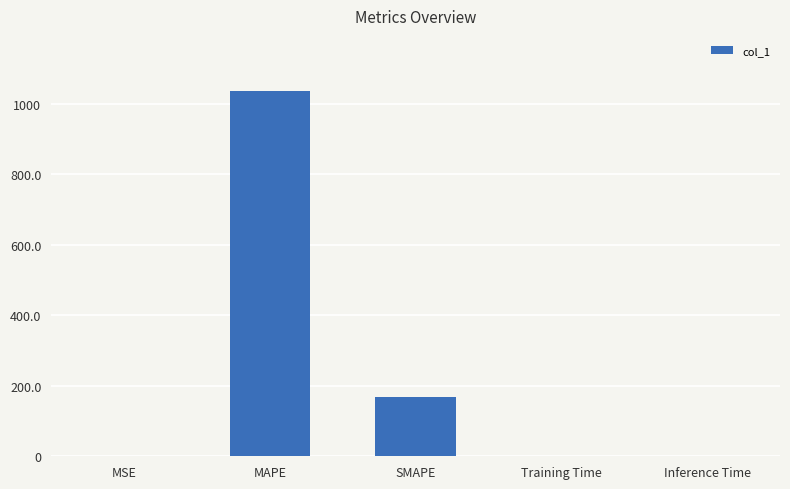

The value at SMAPE is 167.7. True or false?

True